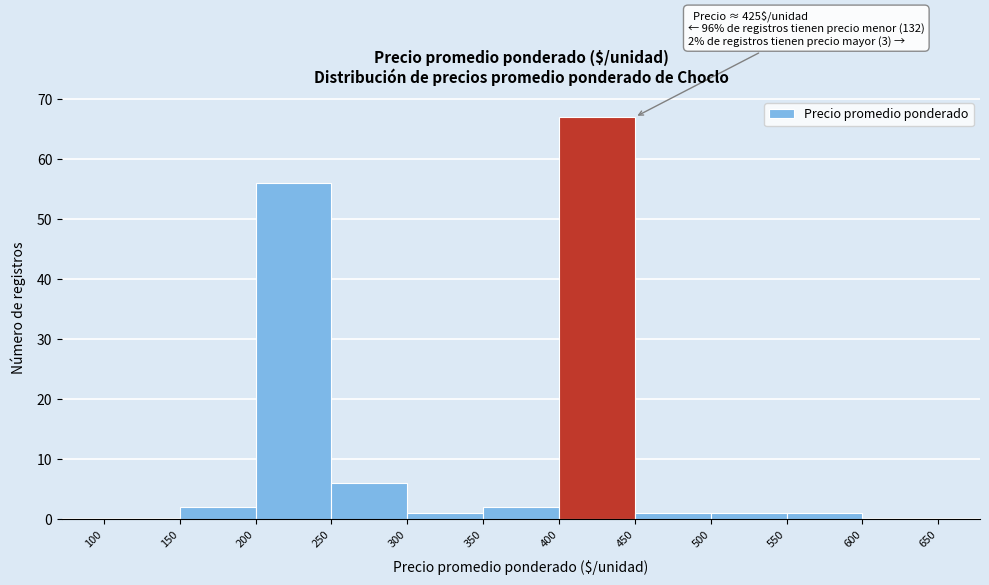

Over which range of the x-axis is the bar tallest?

400 to 450